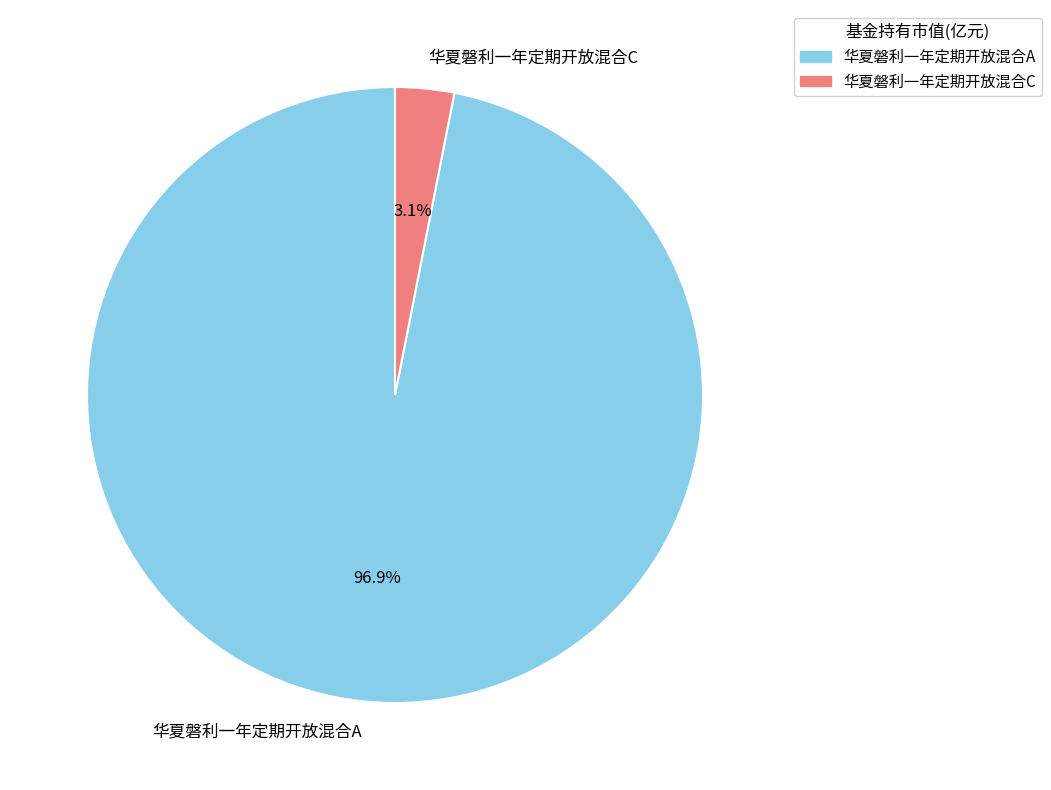

The 华夏磐利一年定期开放混合C slice represents 3% of the pie. True or false?

True